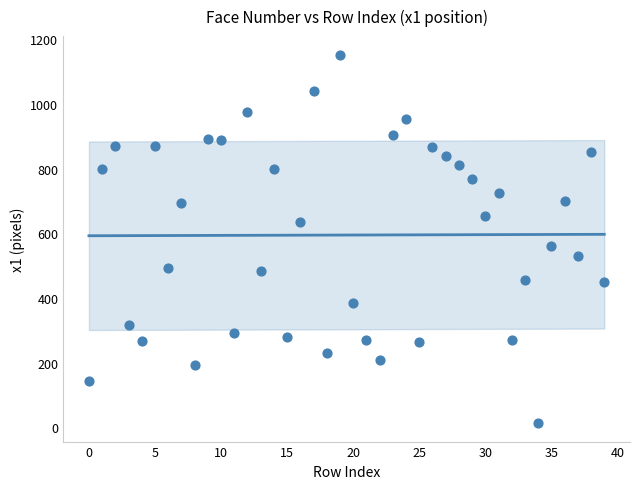

What Y value in the scatter plot is closest to 583?

560